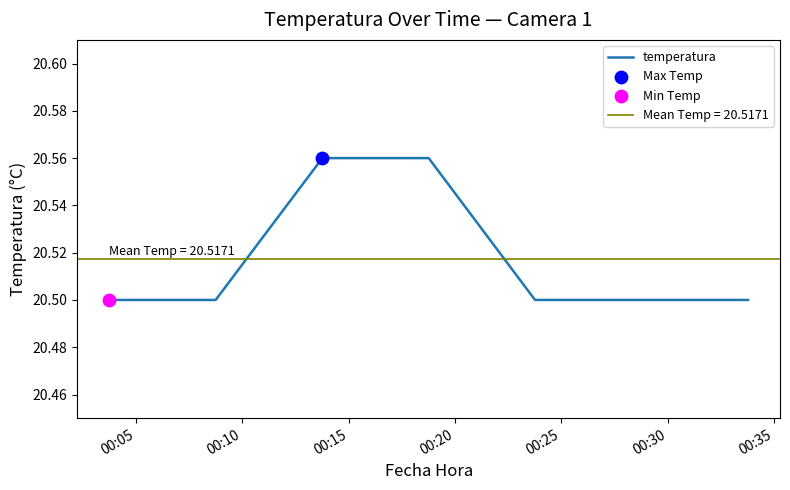

What is the lowest value of the temperatura series?

20.5